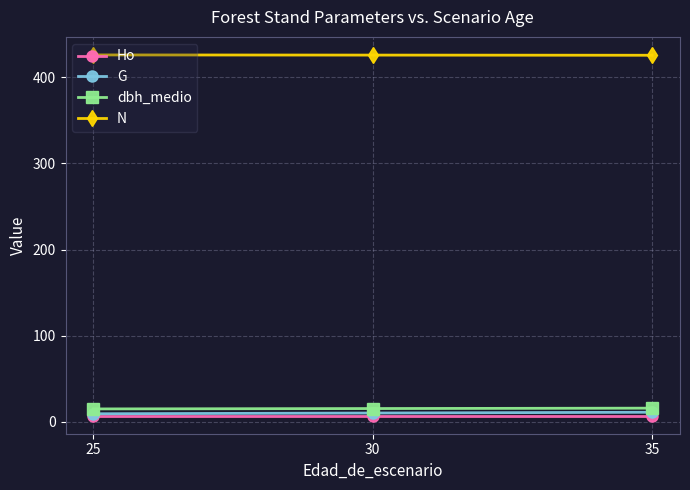

What is the minimum value for dbh_medio?

15.0